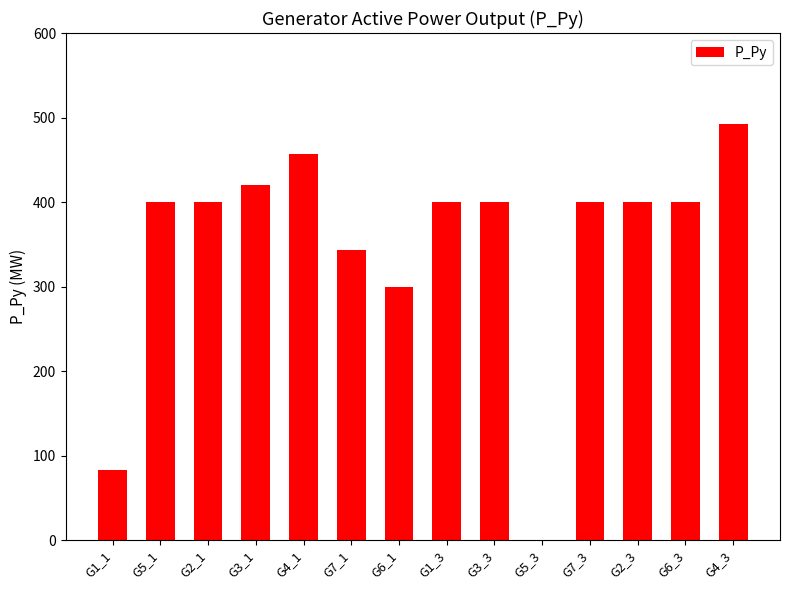

Approximately how many times larger is the value at G7_3 compared to G4_1?

0.9